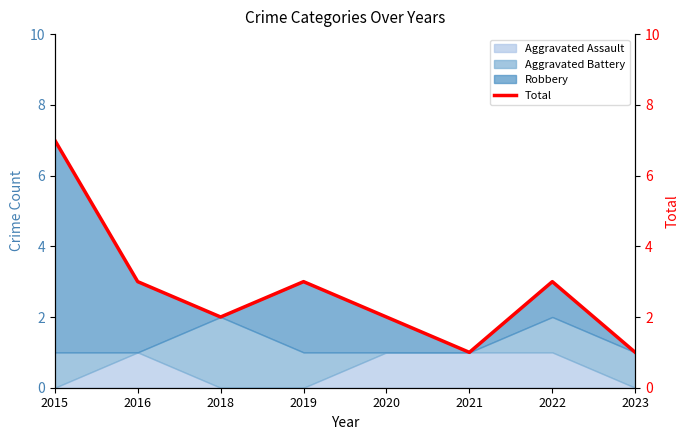

Rank the categories by value from lowest to highest.

2021, 2023, 2018, 2020, 2016, 2019, 2022, 2015